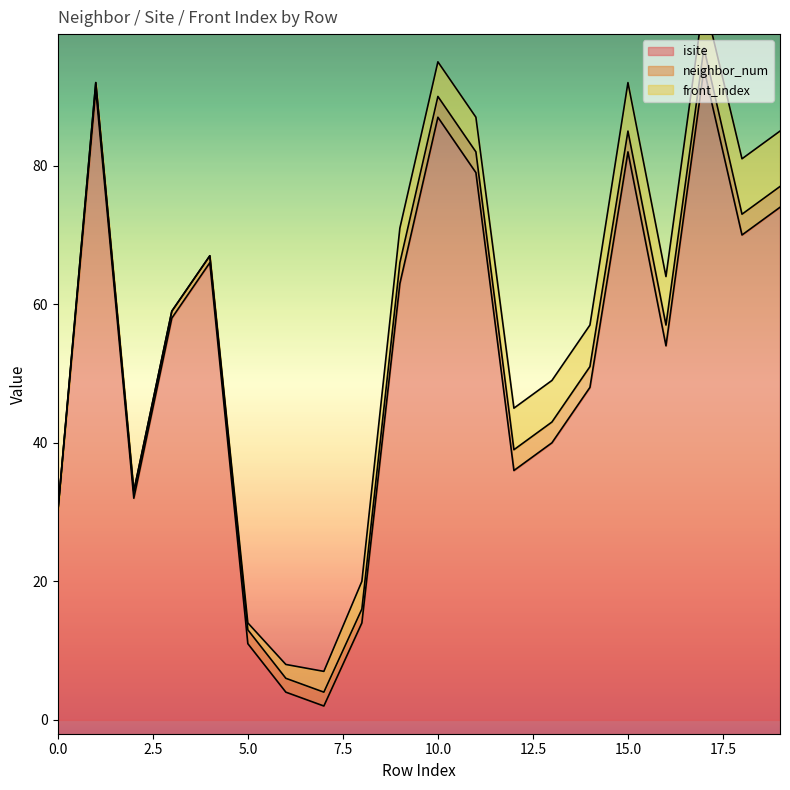

The value of isite at 5.0 is 4. True or false?

False